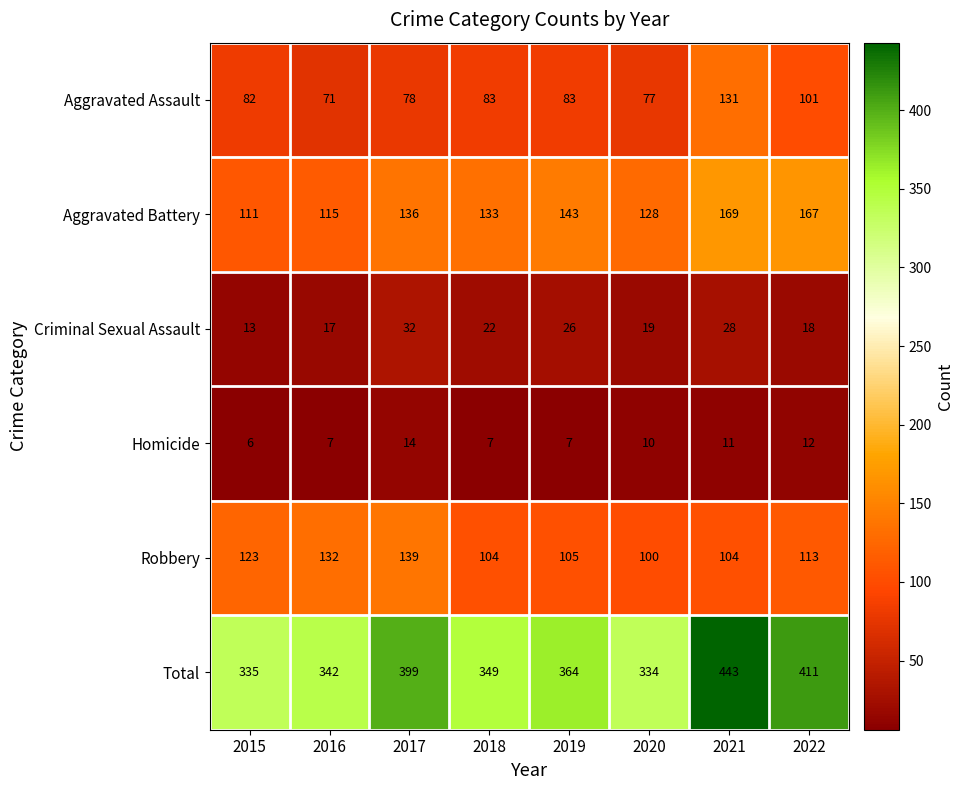

Between 2018 and 2020, which series saw the biggest shift?

Total